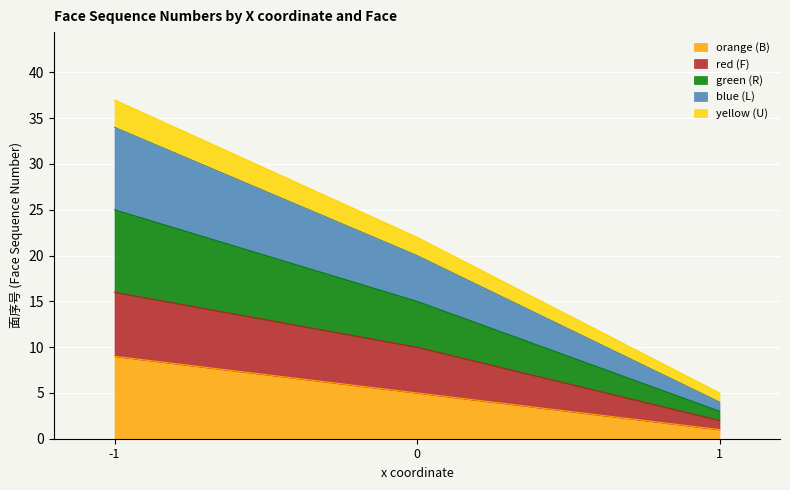

At which label does blue (L) first exceed 20?

-1